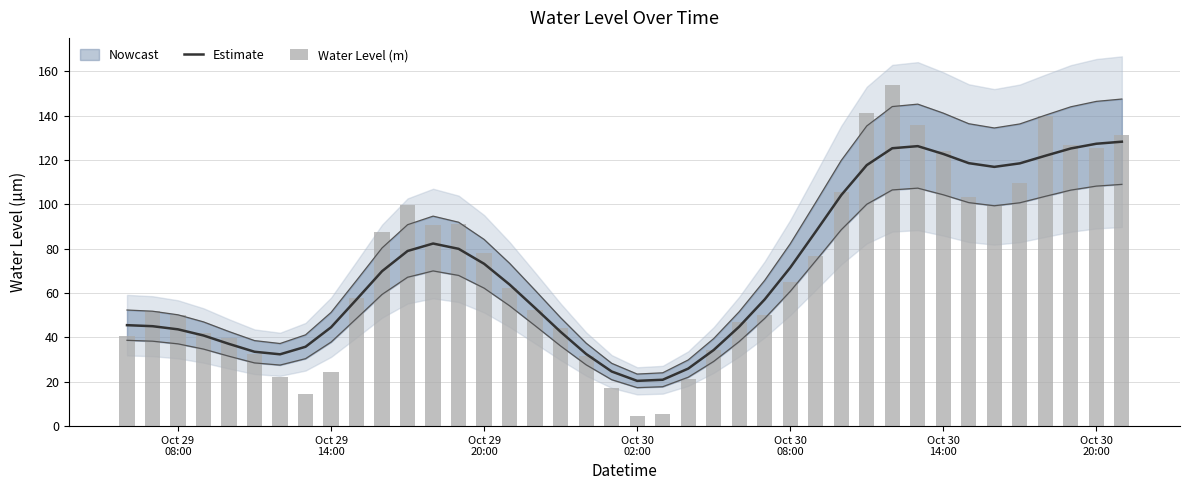

What is the highest value of the Estimate series?

128.2